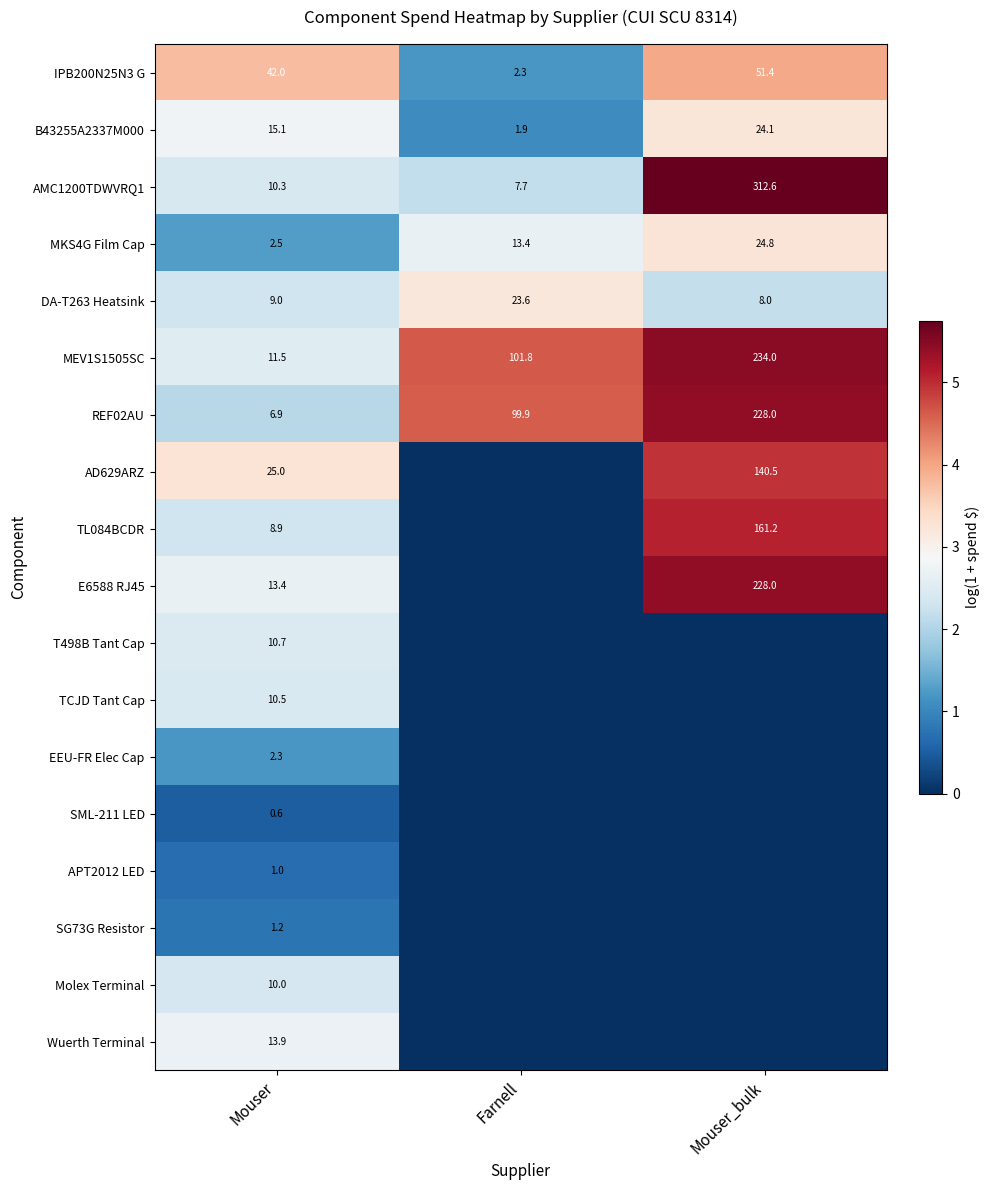

Between Farnell and Mouser, which is larger?

Mouser